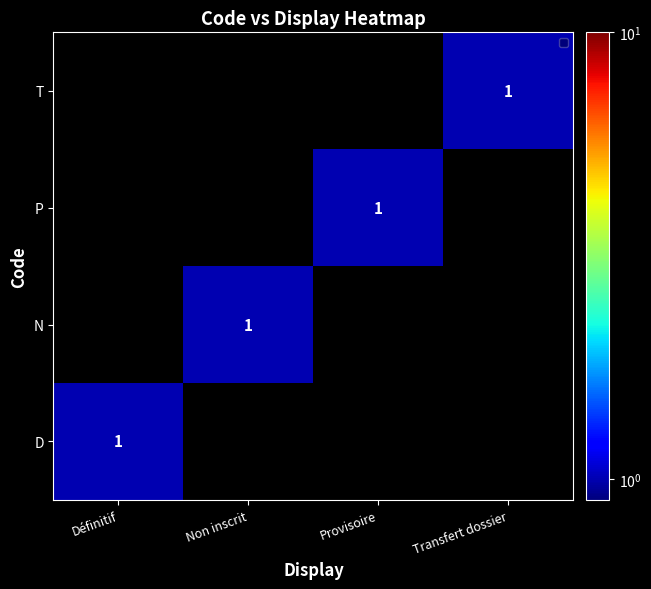

The value of N at Non inscrit is 0. True or false?

False